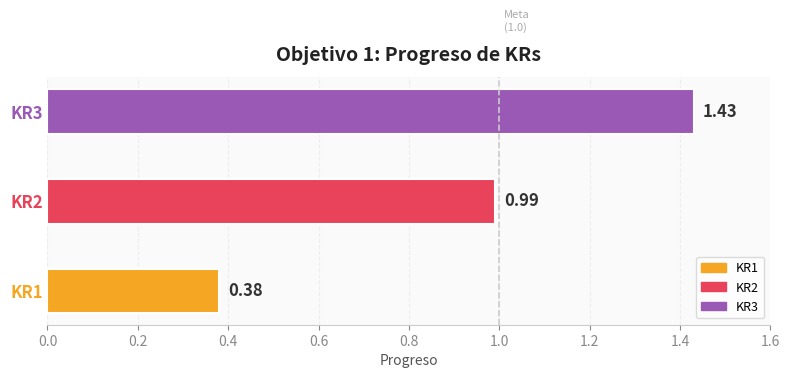

At which category does the chart reach its peak across all series?

KR3